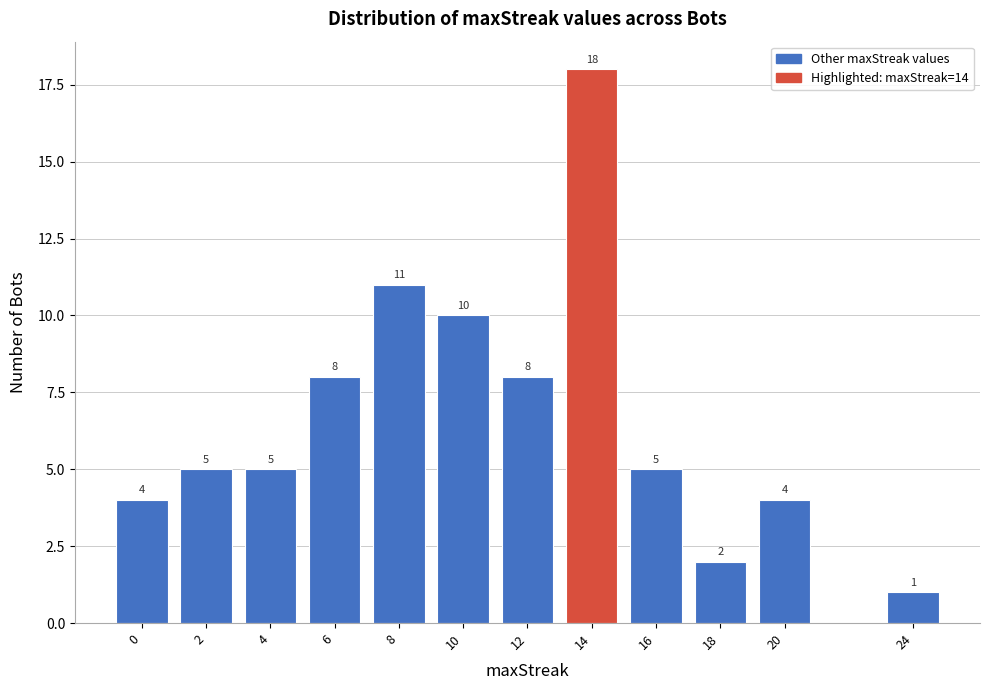

Reading left to right, list all the values displayed in this chart.

4	5	5	8	11	10	8	18	5	2	4	1